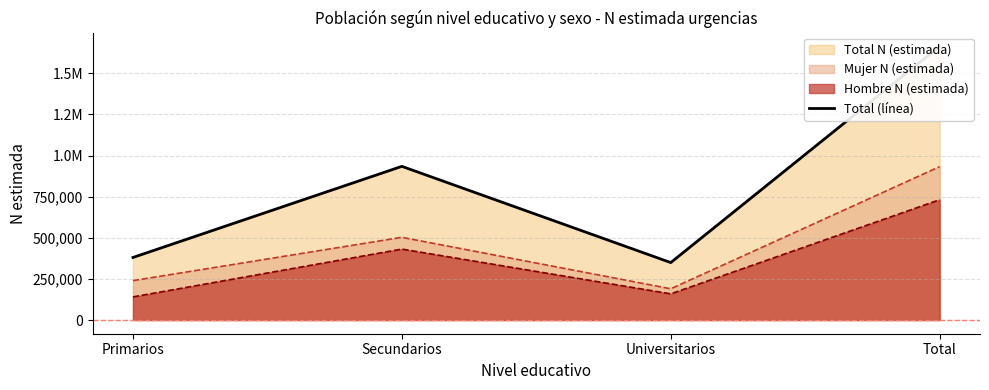

Does the chart have visible grid lines?

Yes